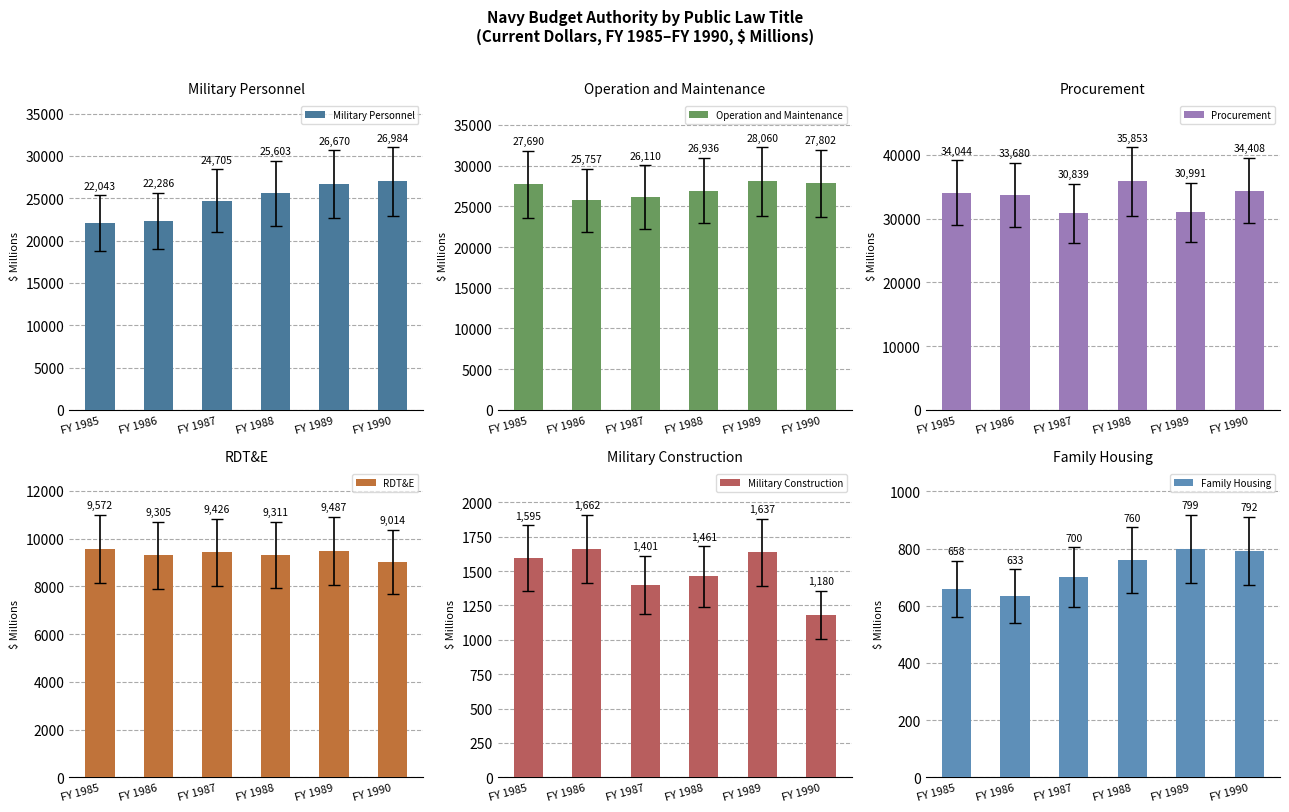

The value of Operation and Maintenance at FY 1985 is 17618. True or false?

False